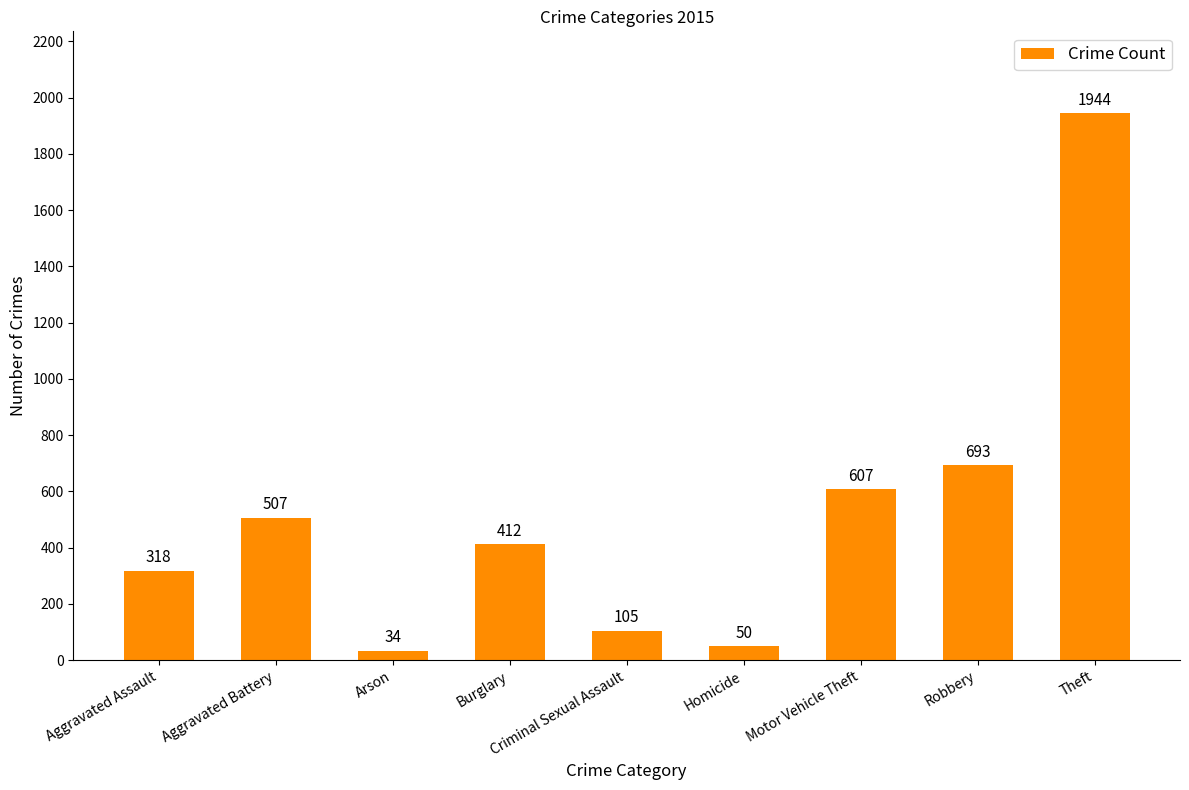

What is the greatest value displayed?

1944